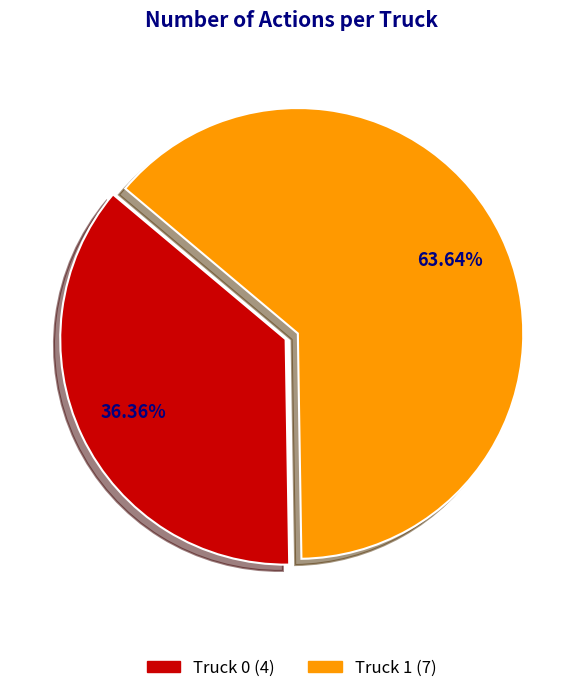

Approximately how many times larger is the value at Truck 0 compared to Truck 1?

0.6